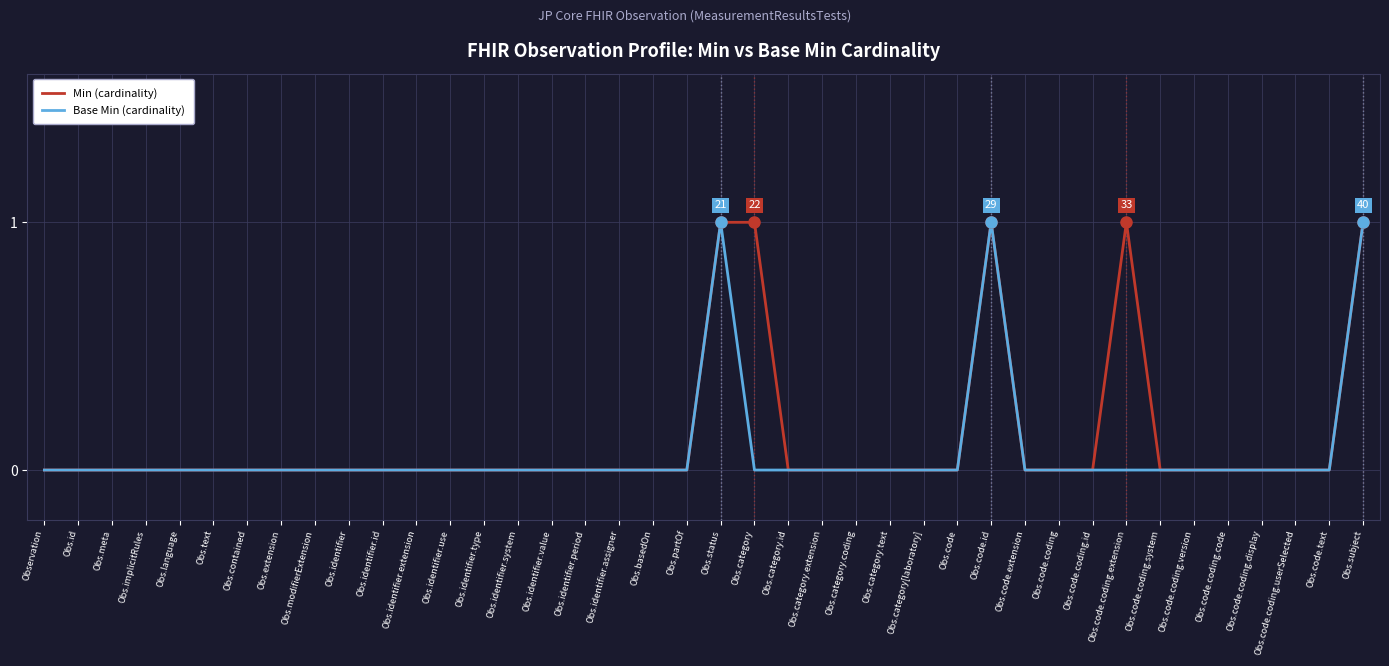

What position from the left is Obs.code.coding.extension?

33